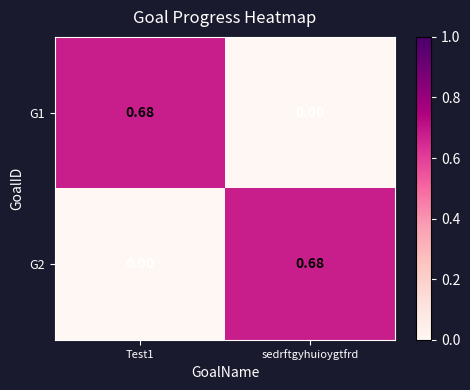

At how many categories does at least one series exceed 0?

2